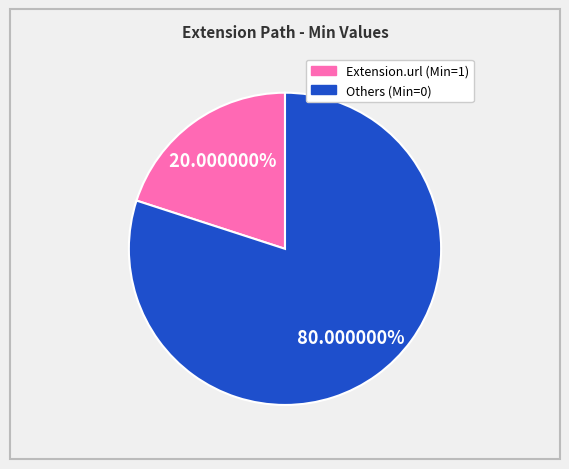

Is there any slice that represents more than half of the pie?

Yes